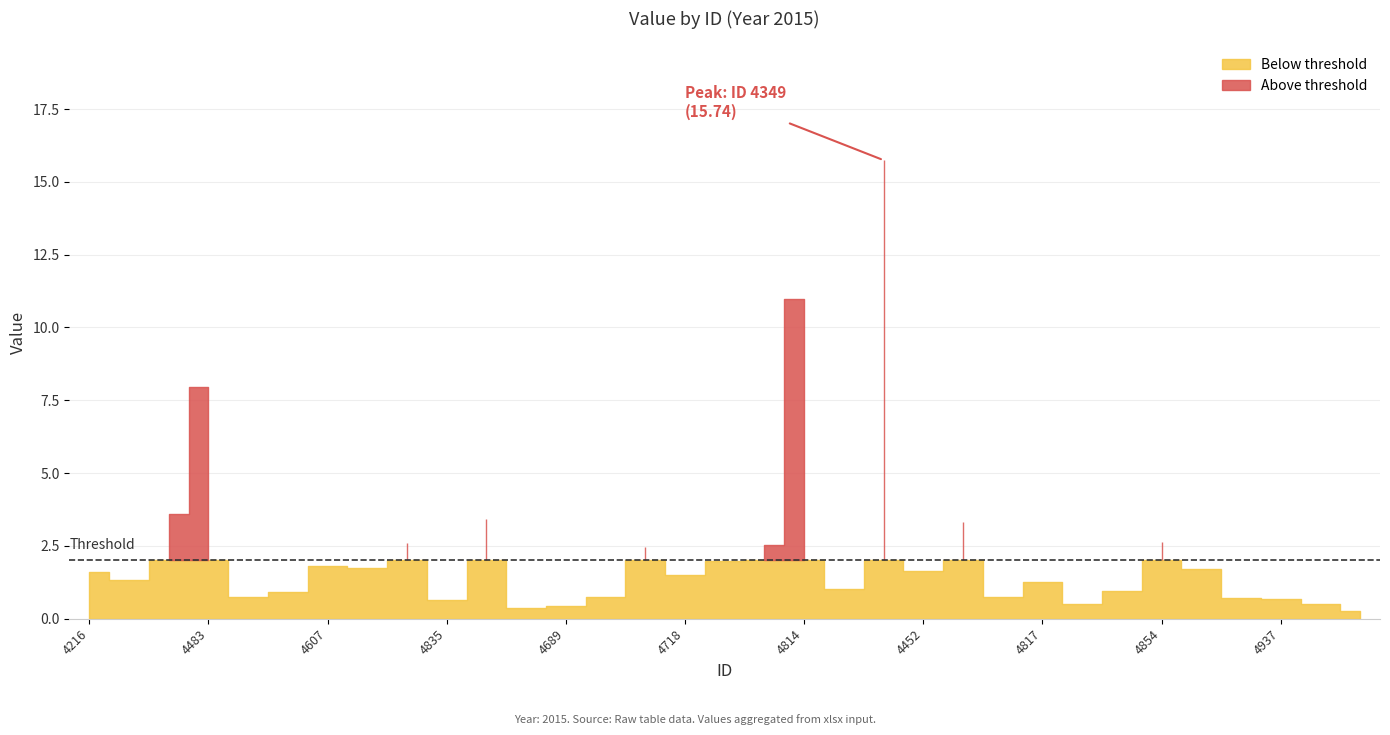

What is the change in value from 4481 to 4830?

-1.0